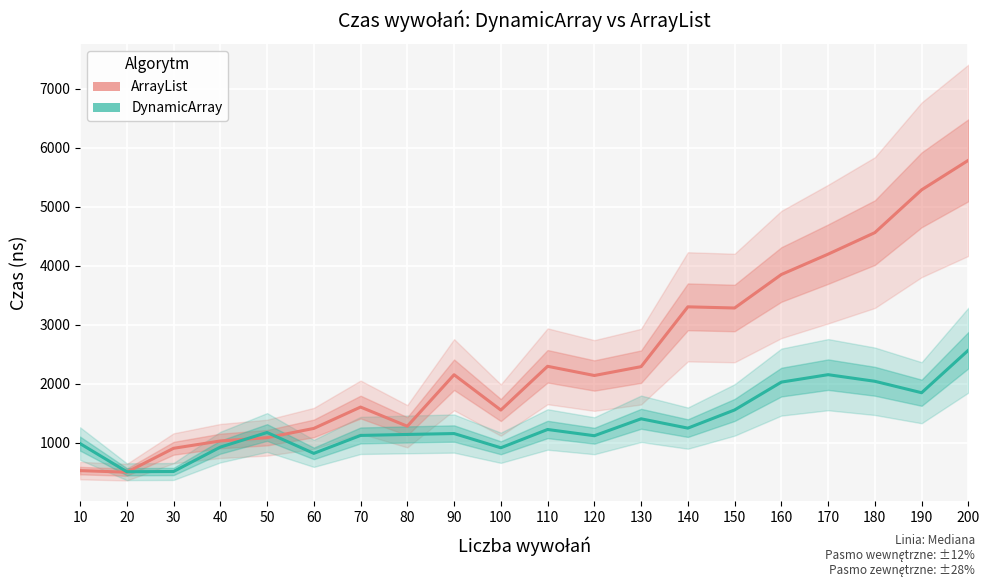

How many data points does each series have?

20